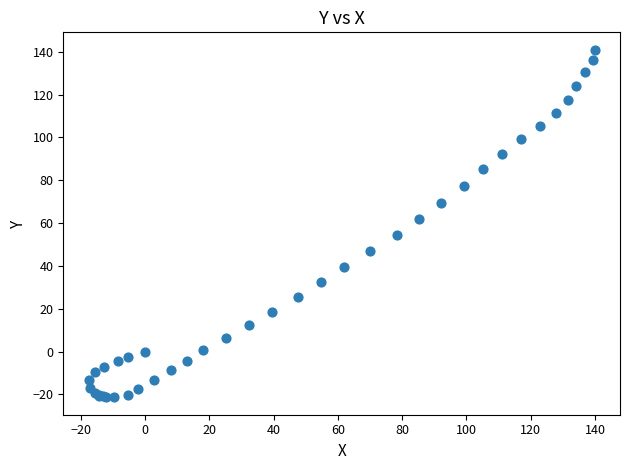

What Y value in the scatter plot is closest to 59?

61.8